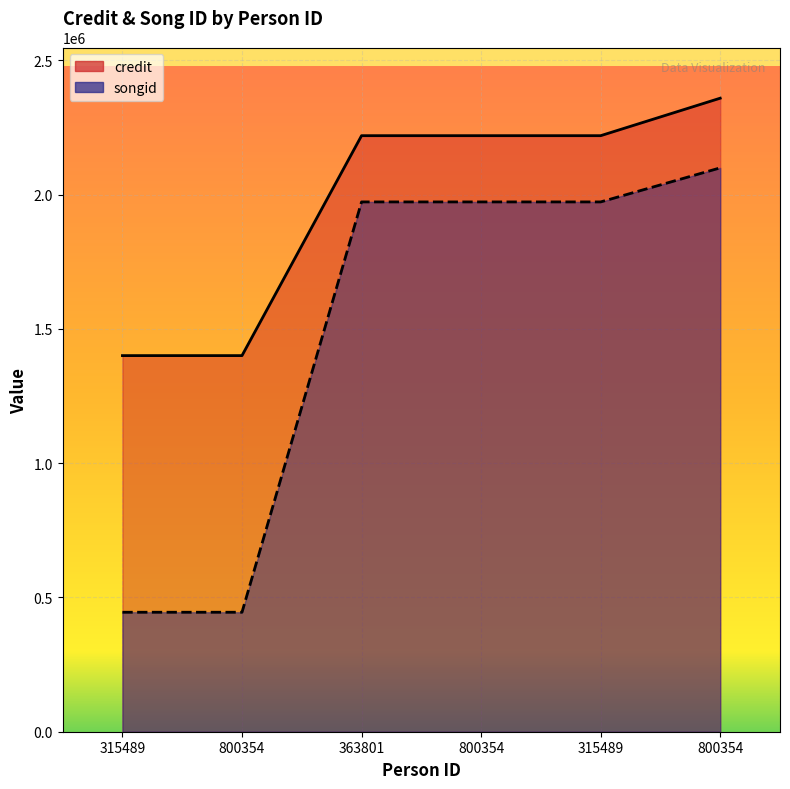

What are all the series names shown in the legend?

credit, songid